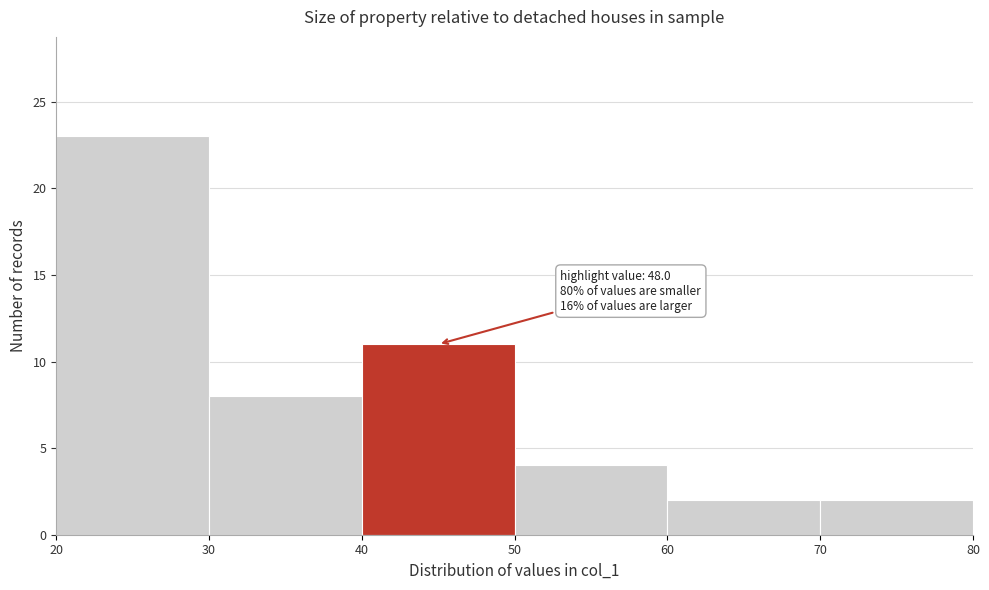

Over which range of the x-axis is the bar tallest?

20 to 30